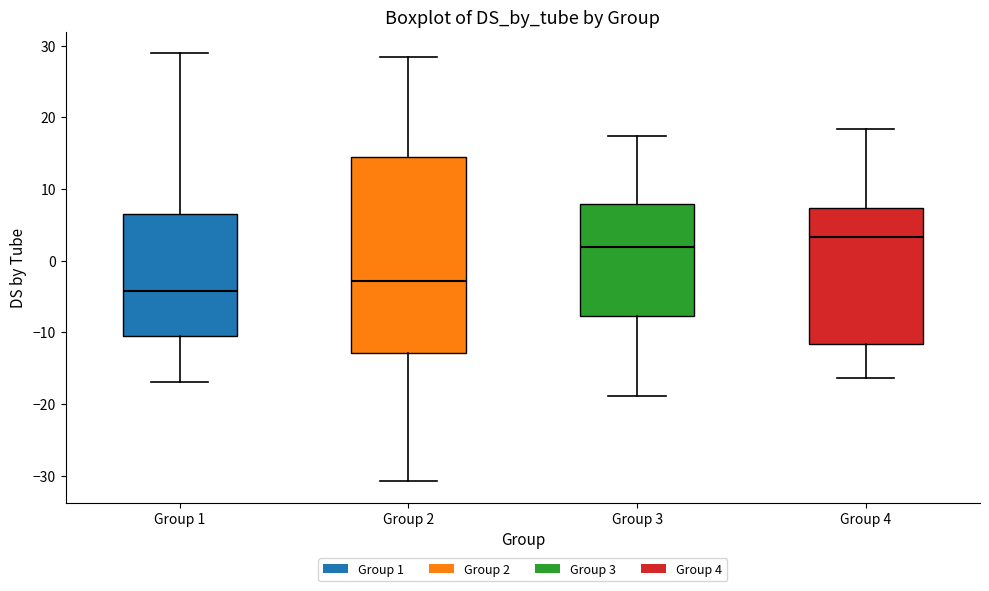

Which box has the highest median line?

Group 4